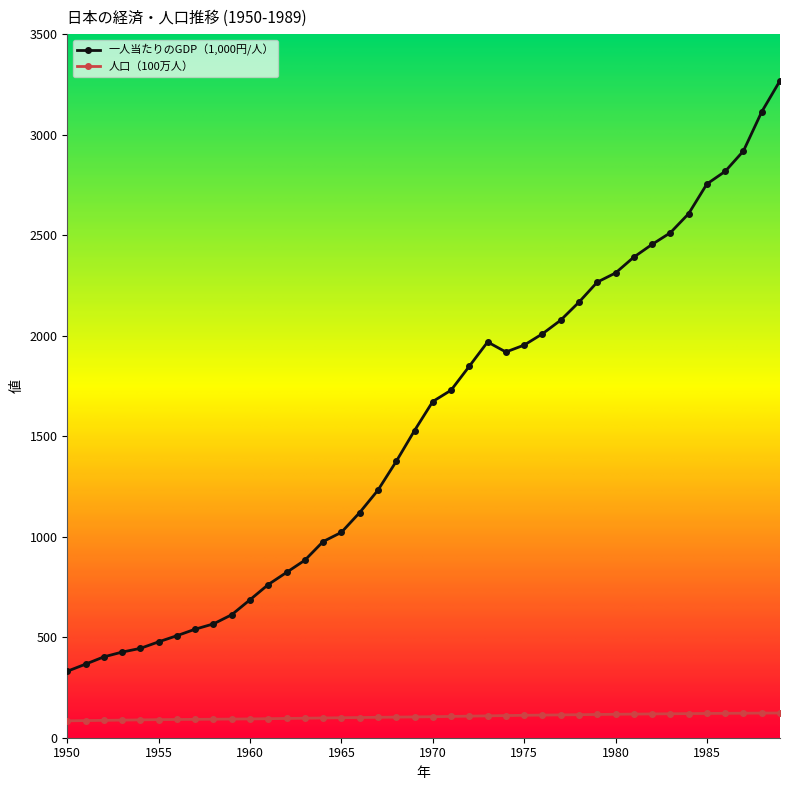

What is the value of the 人口（100万人） point at the 8th from the left?

91.4